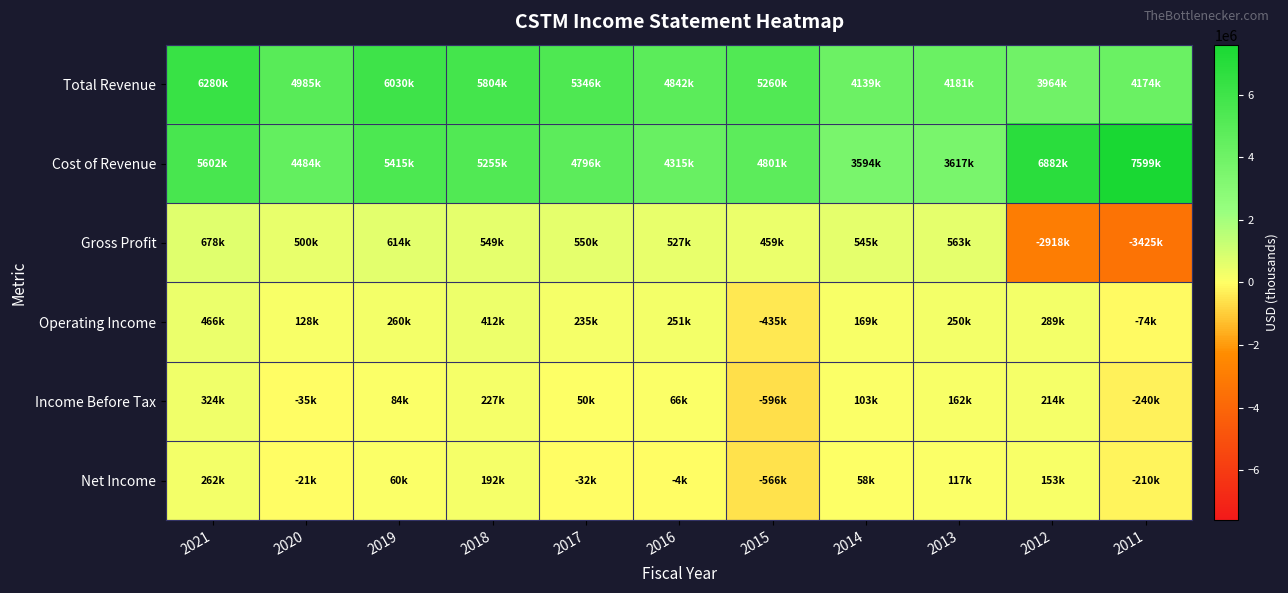

At which category is the sum across all series the highest?

2021